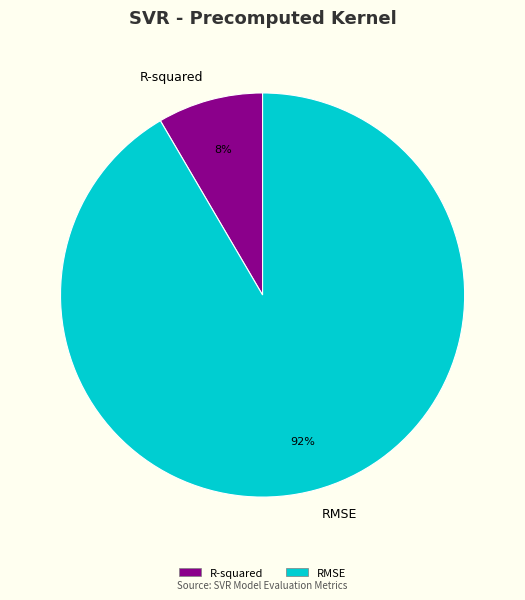

To the nearest percent, what portion does R-squared represent?

8%